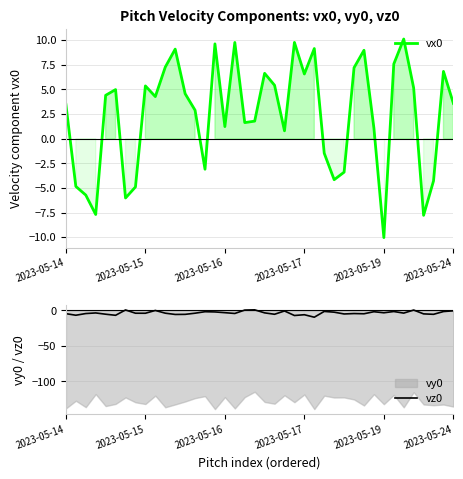

Which series has the widest spread of values?

vx0